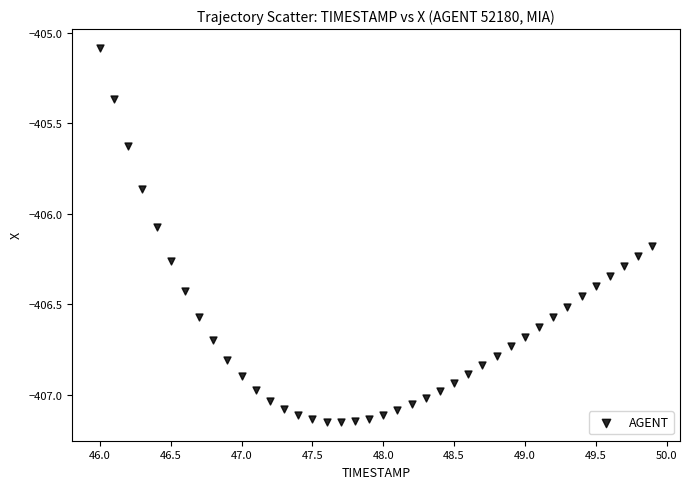

What is the range of X values (max minus min)?

3.9